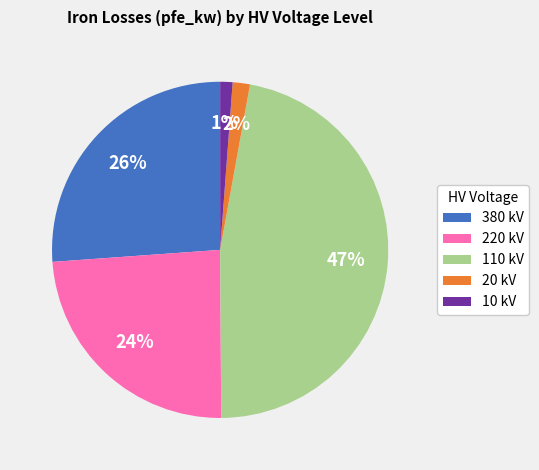

Which category has the biggest portion of the pie?

110 kV